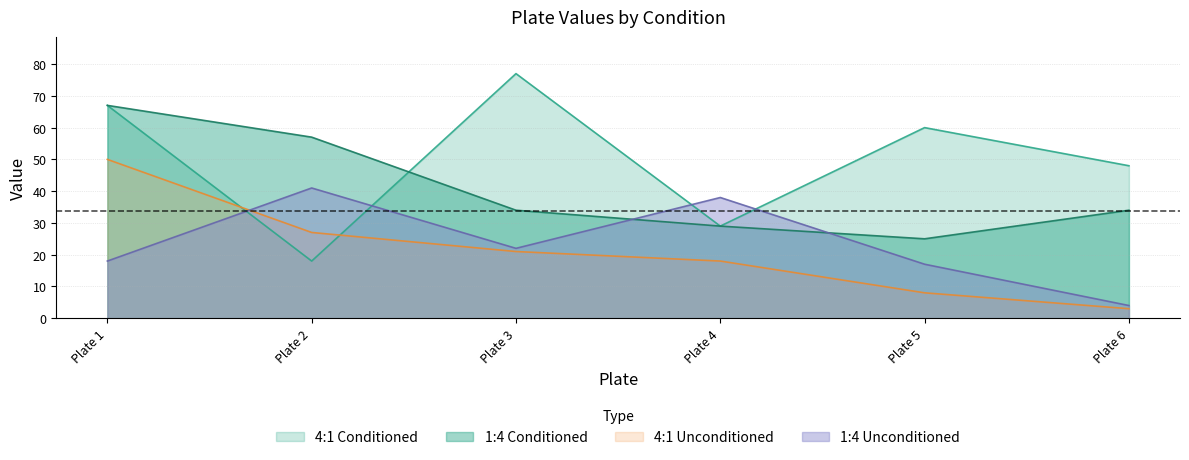

Does the chart display data point markers on the line(s)?

No